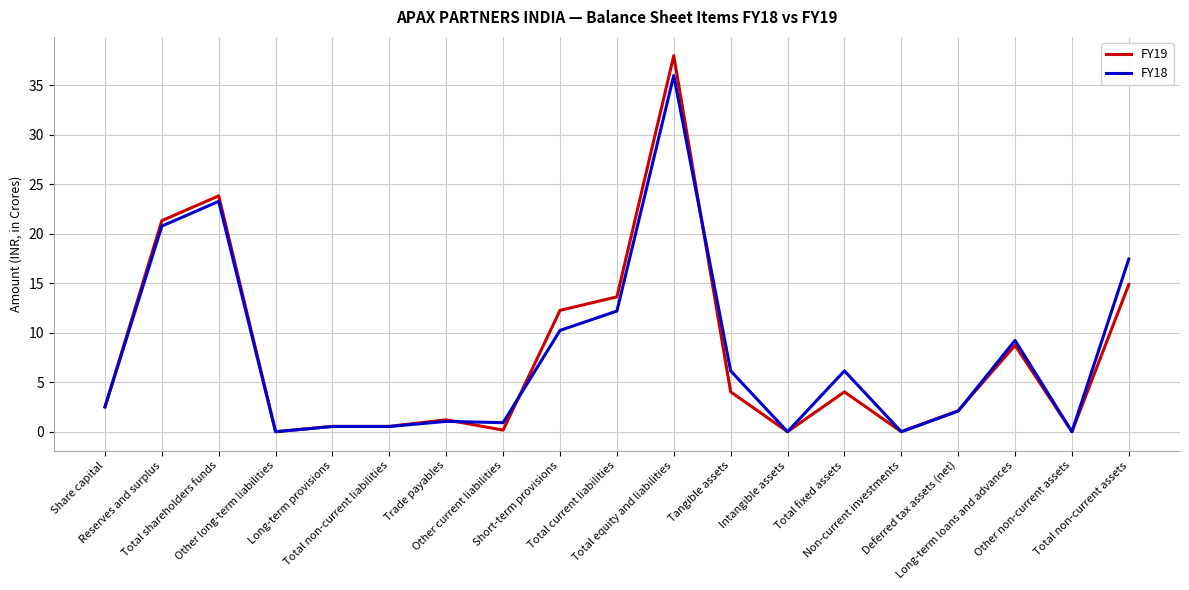

Rank the series by their maximum value, from lowest to highest.

FY18, FY19